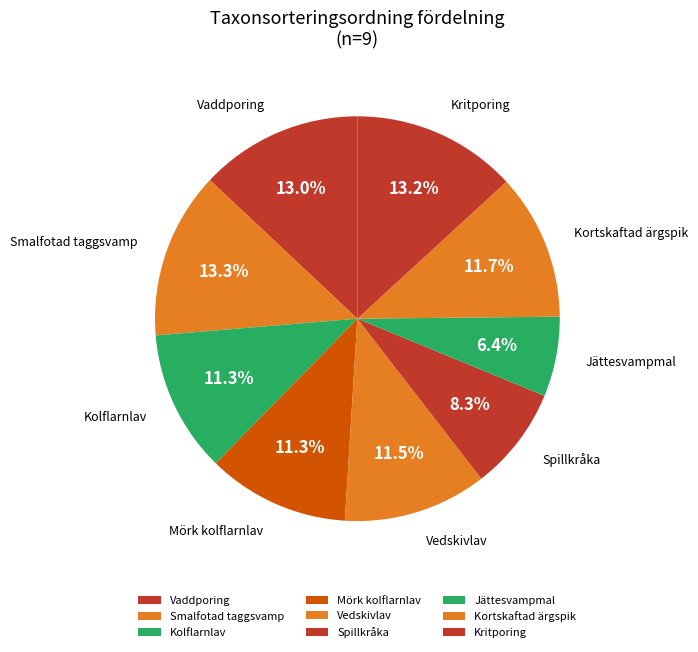

Which slice is the smallest?

Jättesvampmal